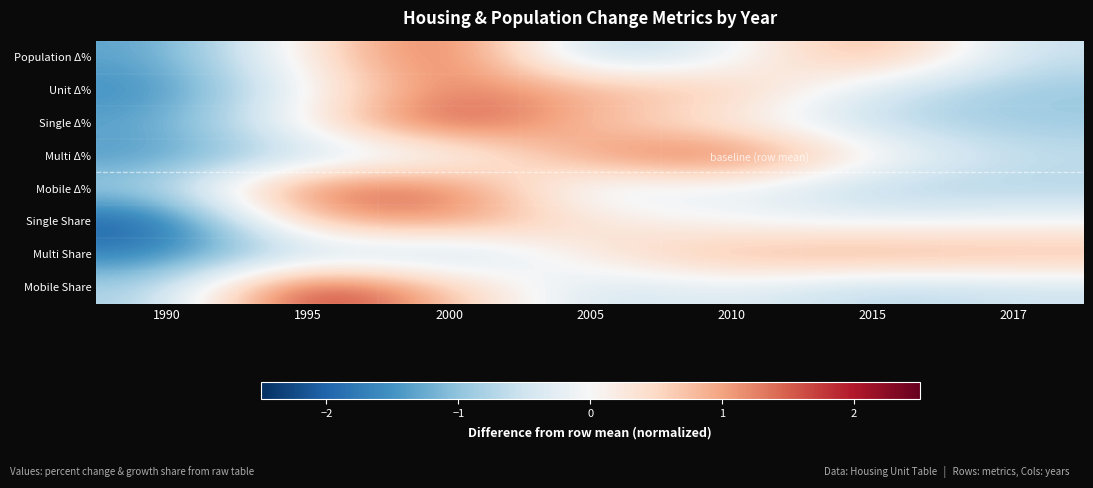

What is the spread (max minus min) of values at 2000?

2.8